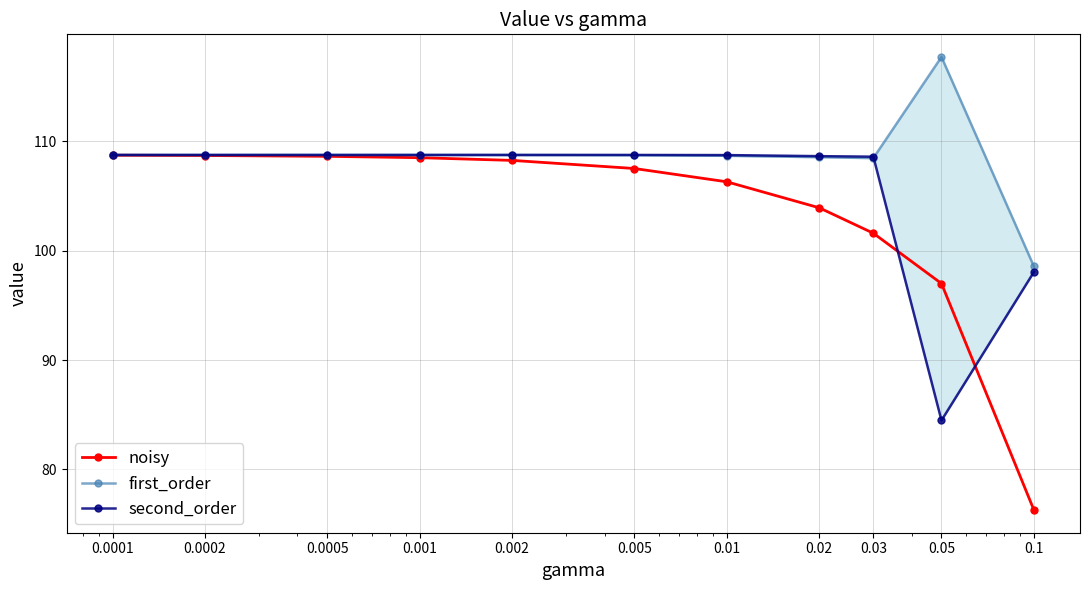

What is the value of the first_order point at the 11th from the left?

98.6